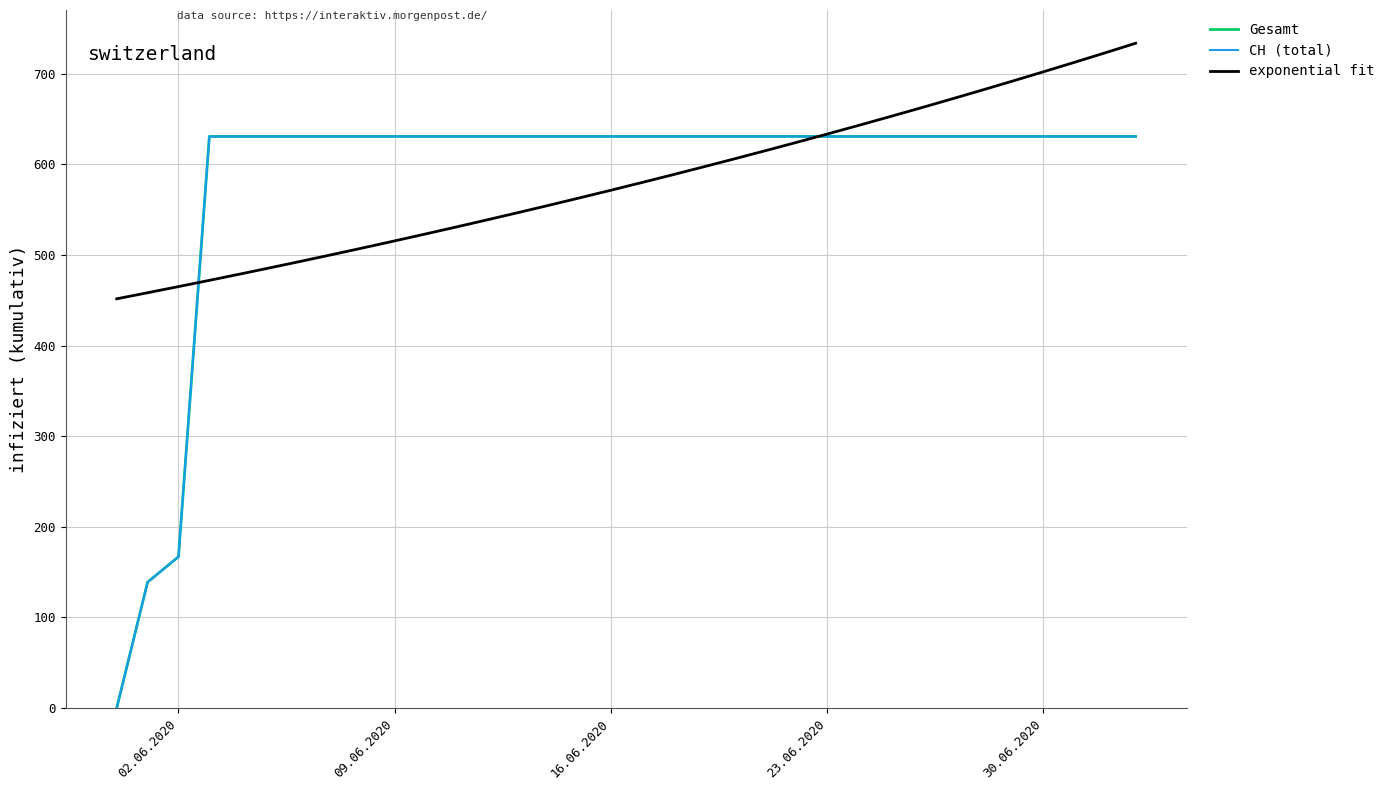

Does the chart have visible grid lines?

Yes